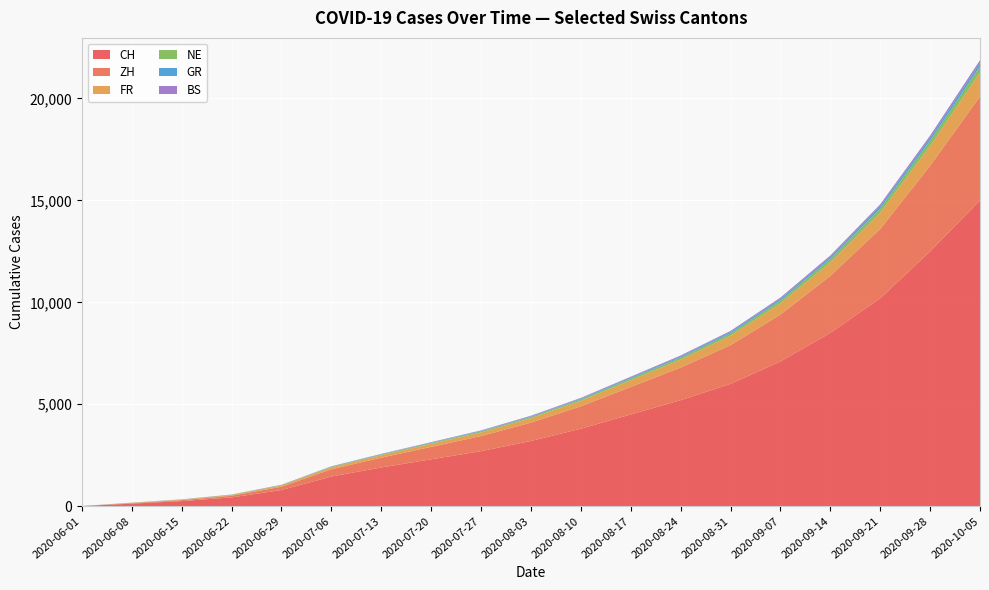

Reading left to right, extract all data points from this chart.

CH: 6	124	250	430	793	1456	1900	2300	2700	3200	3800	4500	5200	6000	7100	8500	10200	12500	15000
ZH: 0	23	45	83	161	356	480	610	740	900	1100	1350	1600	1900	2300	2800	3400	4200	5100
FR: 0	13	22	32	61	94	120	150	180	220	270	330	390	460	550	660	800	980	1180
NE: 0	9	11	17	20	26	33	40	48	58	70	85	100	118	140	168	202	248	298
GR: 0	1	2	3	8	13	17	22	27	33	40	49	58	69	82	98	118	145	175
BS: 4	4	5	7	7	12	16	19	23	27	32	38	44	51	60	72	86	105	126